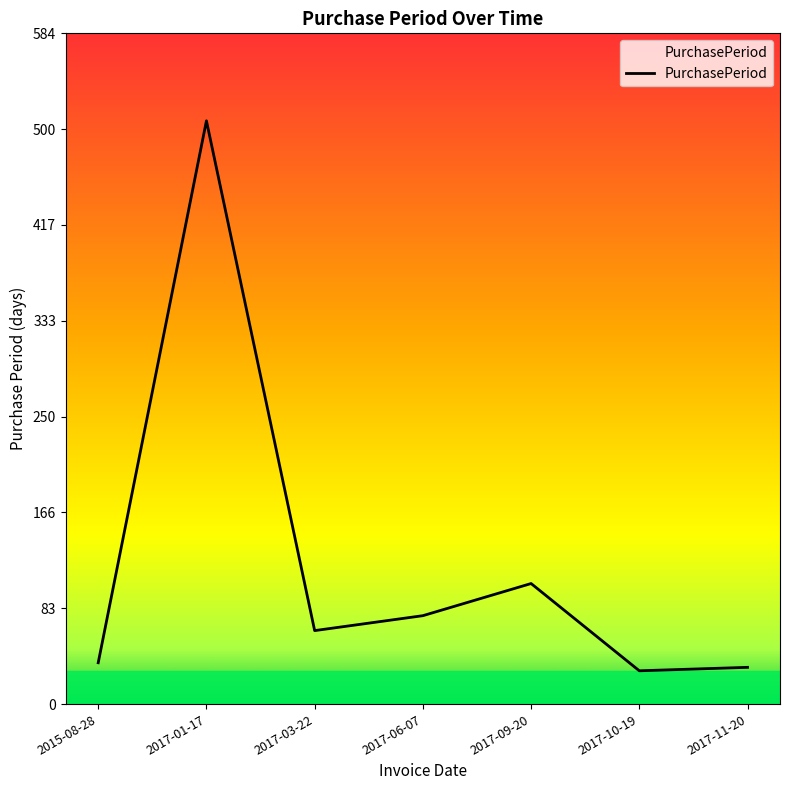

What is the sum of all values?

851